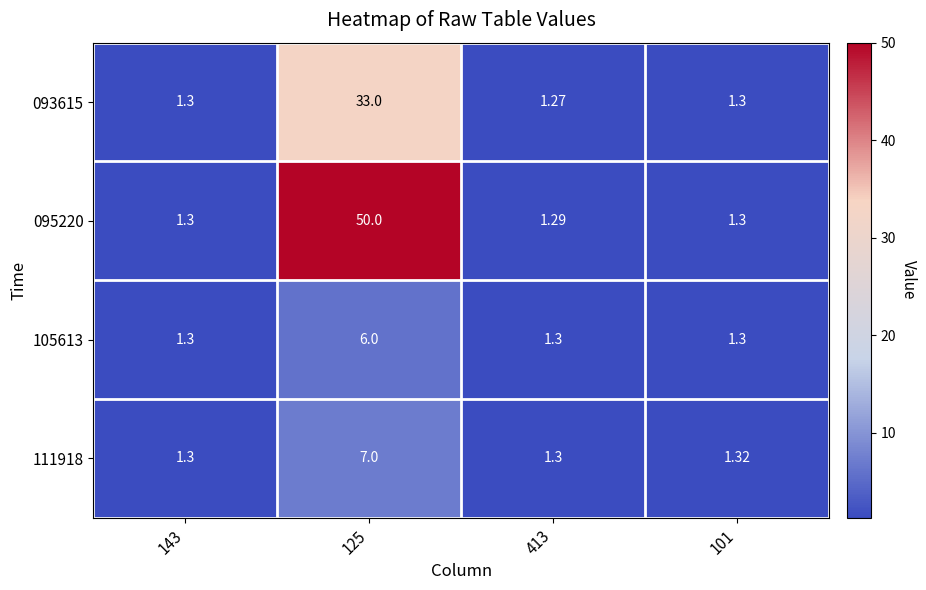

Rank the series by their maximum value, from lowest to highest.

105613, 111918, 093615, 095220